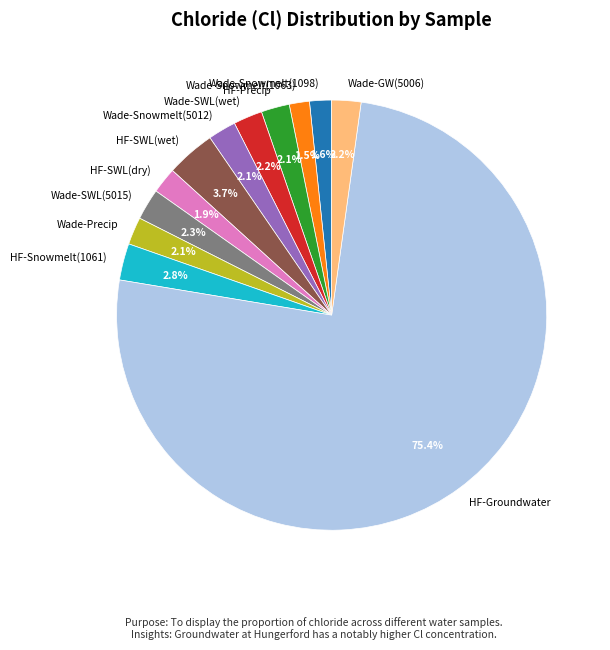

Approximately how many times larger is the value at HF-Precip compared to Wade-SWL(wet)?

1.0